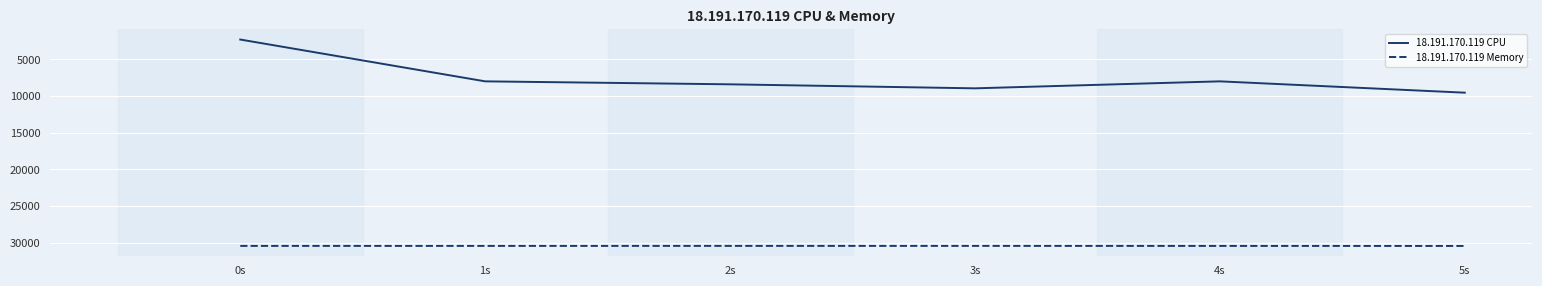

True or false: 18.191.170.119 CPU and 18.191.170.119 Memory intersect in this chart.

False